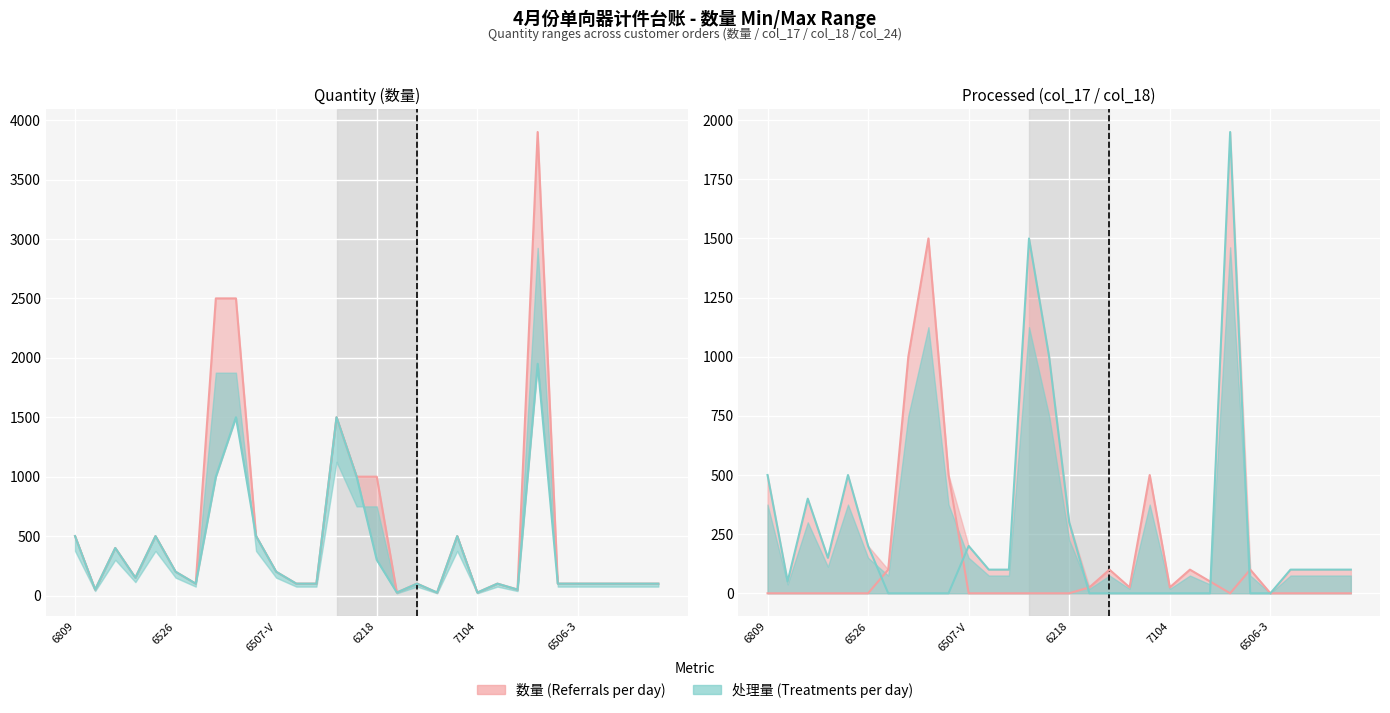

Which series ends up on top after the final intersection of 数量 (Referrals per order) and 最终数量 (Treatments per order)?

数量 (Referrals per order)